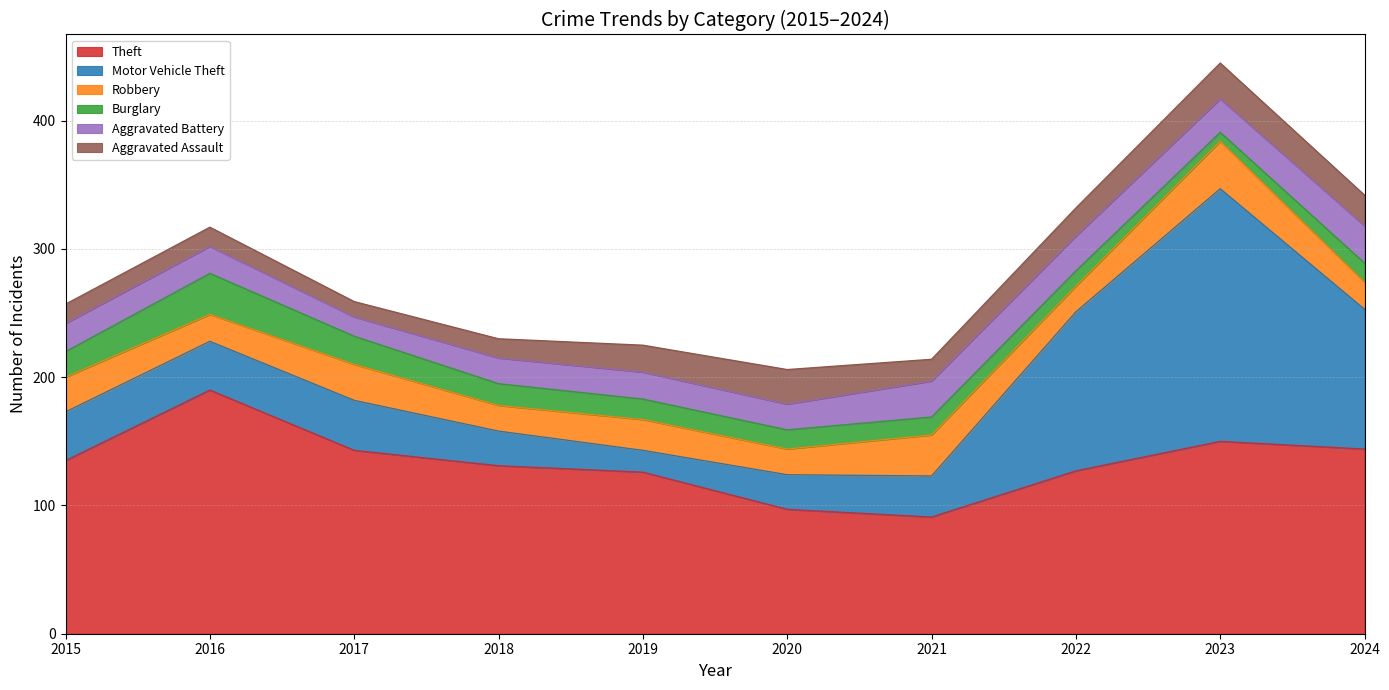

List the series in order of their peak value, highest first.

Motor Vehicle Theft, Theft, Robbery, Burglary, Aggravated Battery, Aggravated Assault